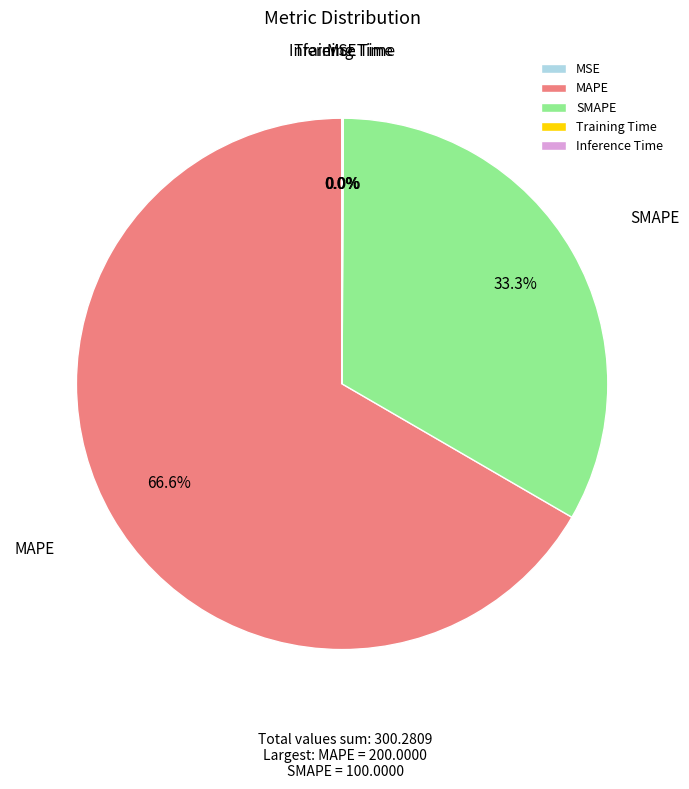

Which category has the biggest portion of the pie?

MAPE